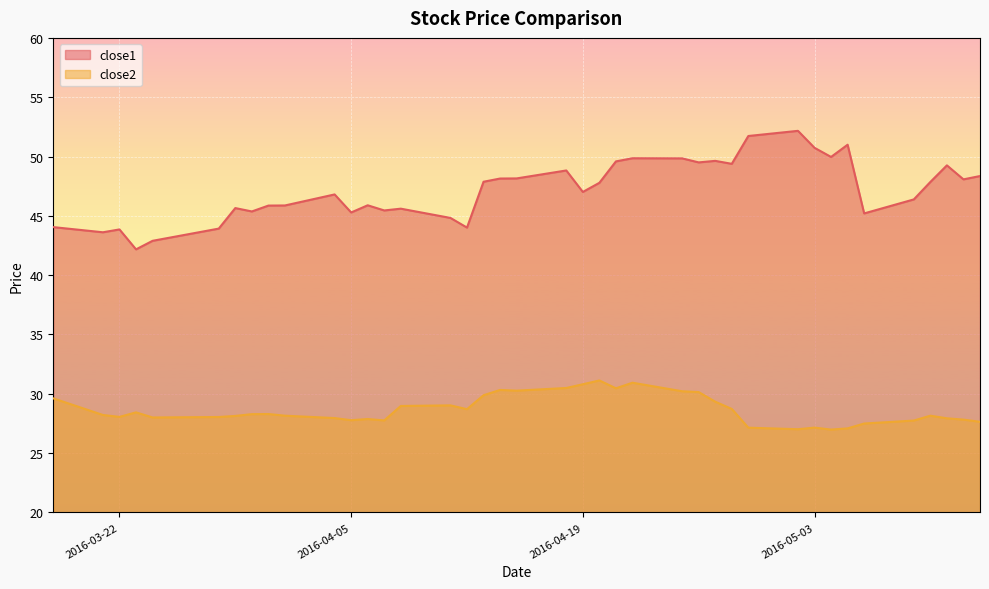

Rank the series by their maximum value, from highest to lowest.

close1, close2